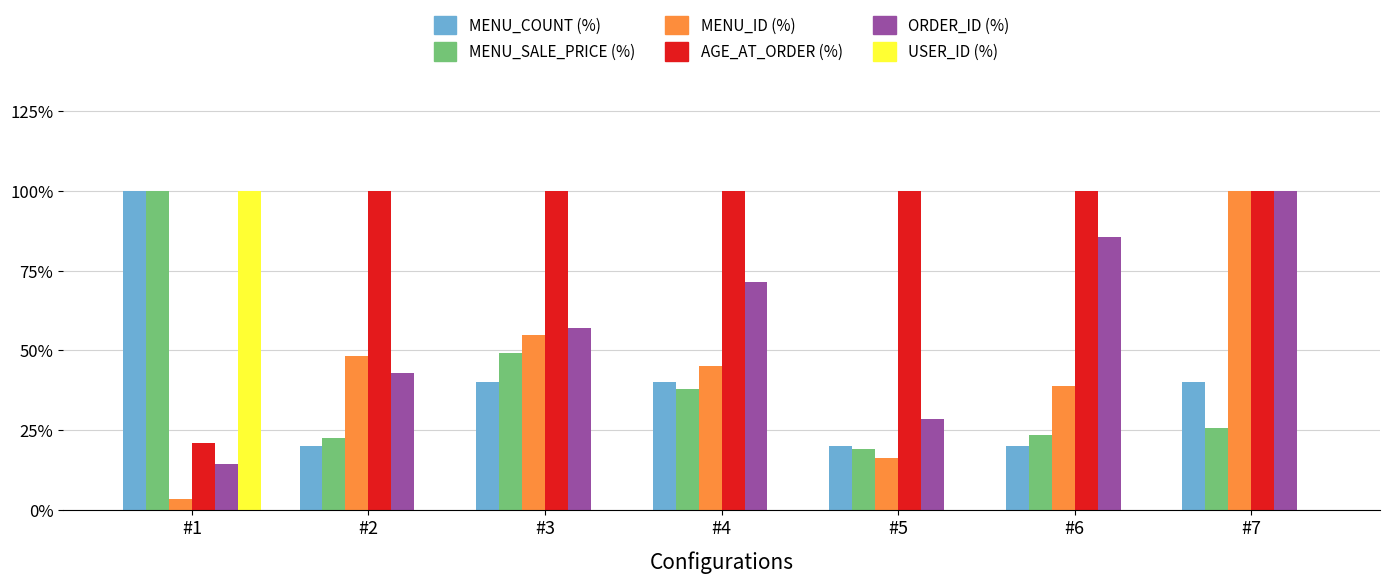

What is the greatest value displayed?

100.0